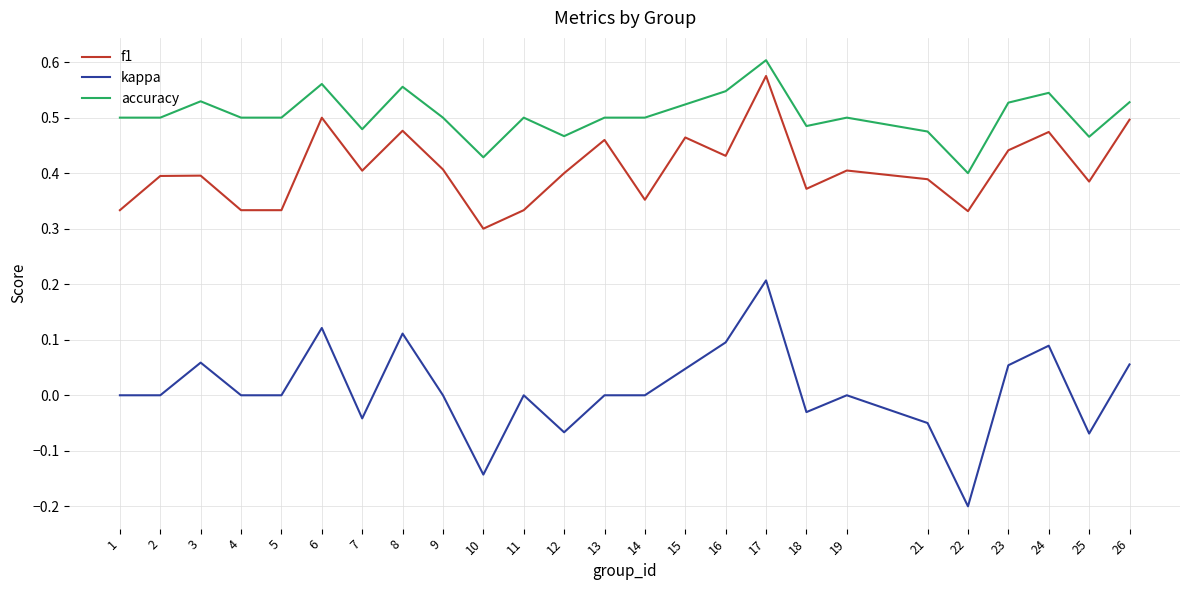

At which label is accuracy closest to 0?

22